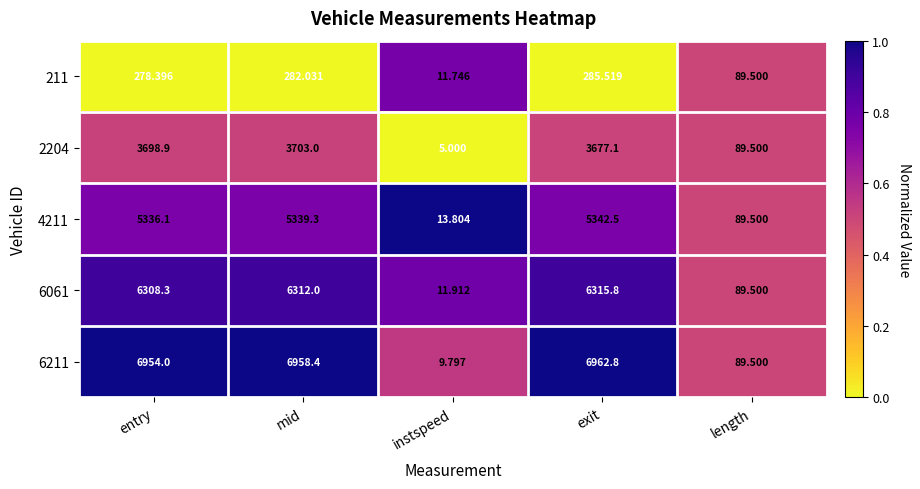

Where is 6061 nearest to the value 3163?

length